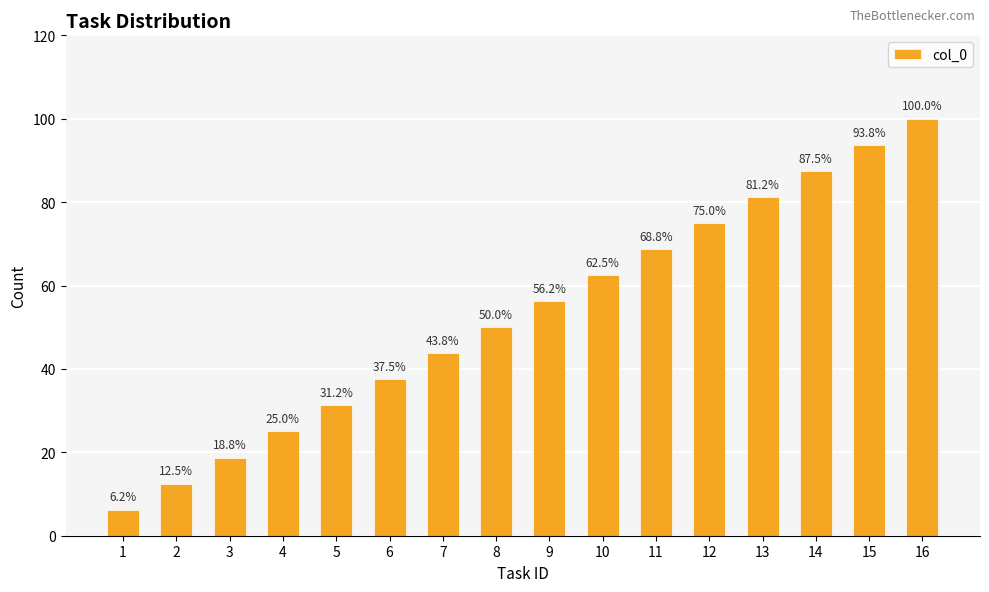

What is the change in value from 6 to 10?

+25.0